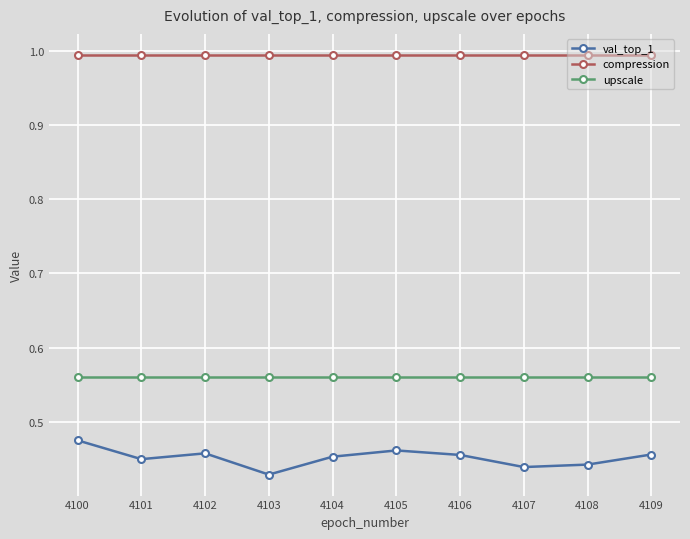

True or false: upscale and compression intersect in this chart.

False